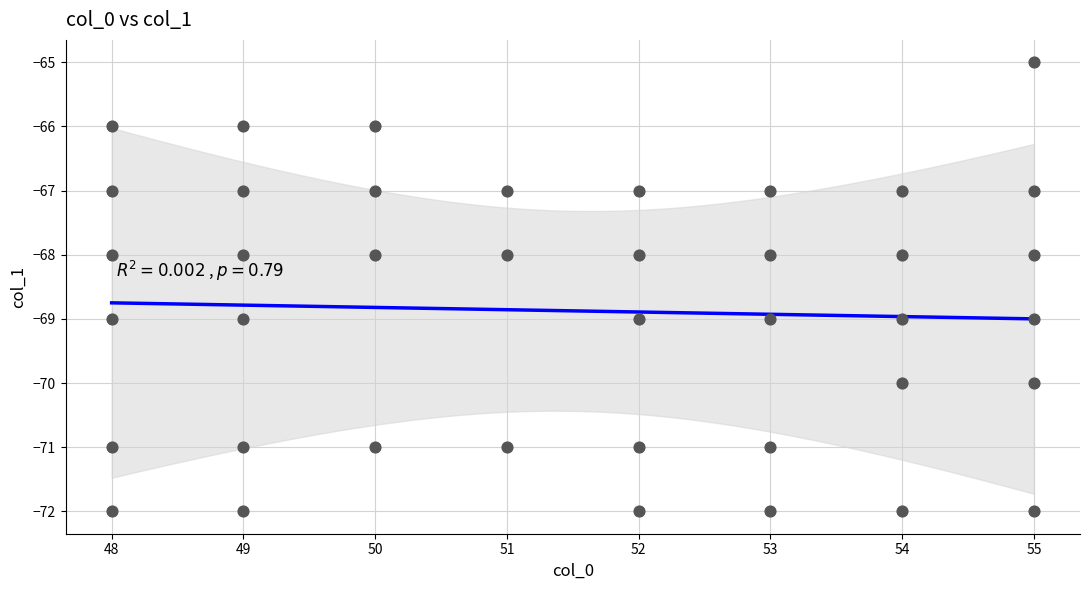

What is the range of X values (max minus min)?

7